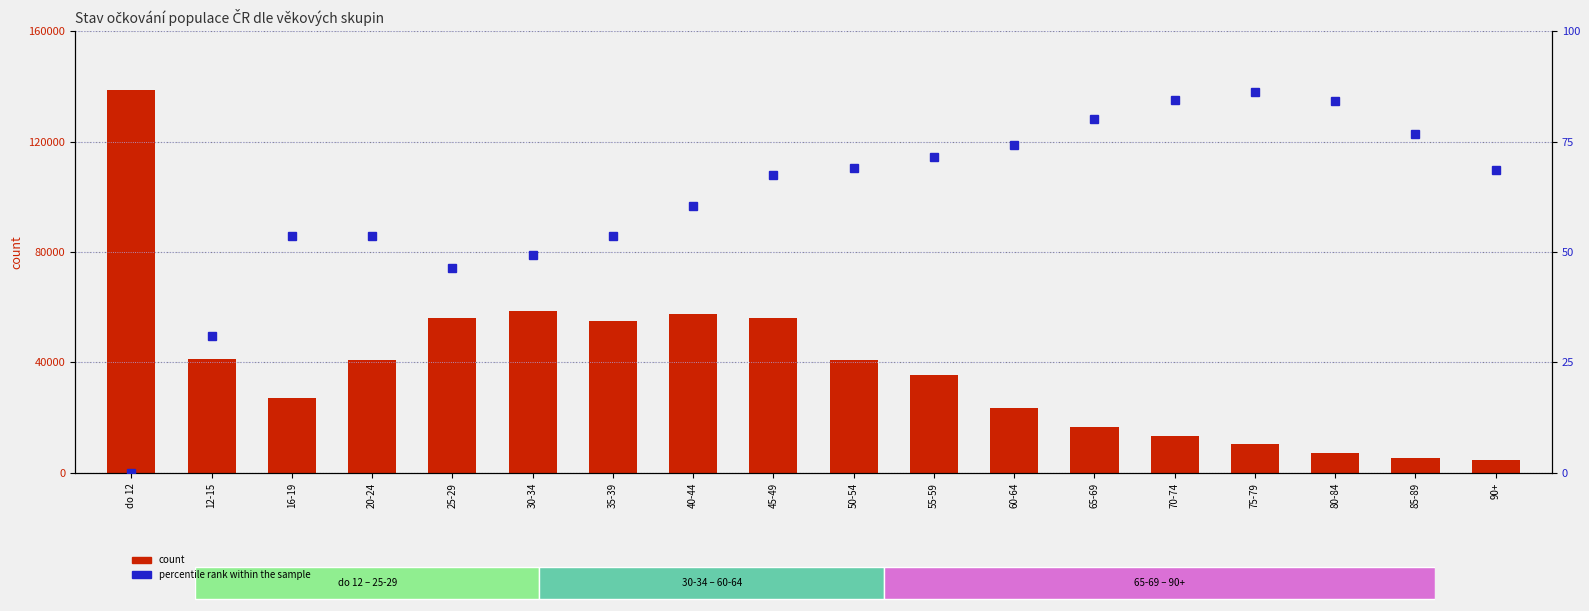

Is the value of percentile rank within the sample at 60-64 greater than the value of count at 20-24?

No